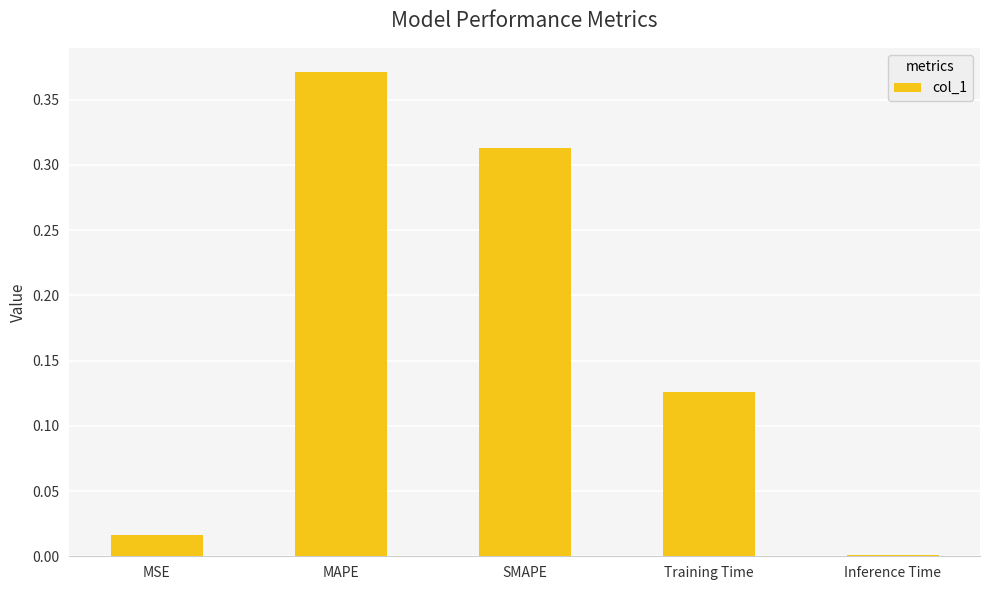

Are the bars grouped side by side (vs. stacked)?

No